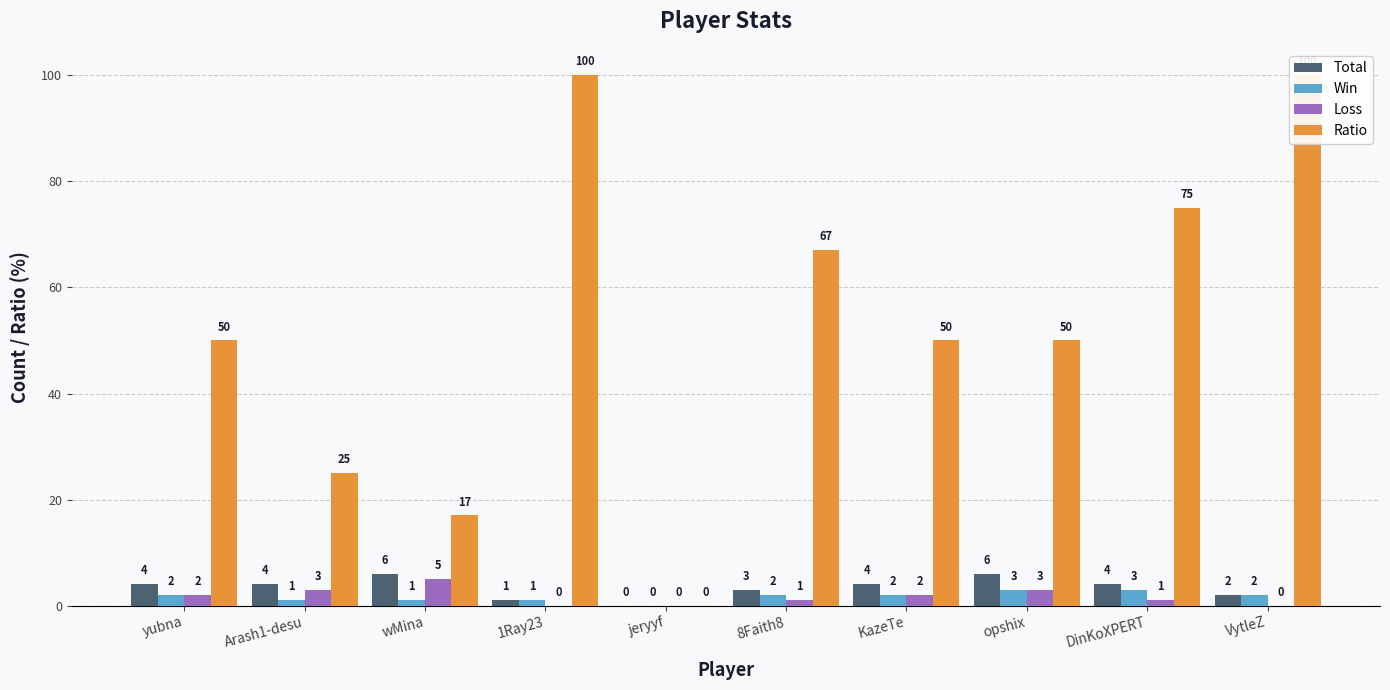

The value of Ratio at yubna is 50. True or false?

True